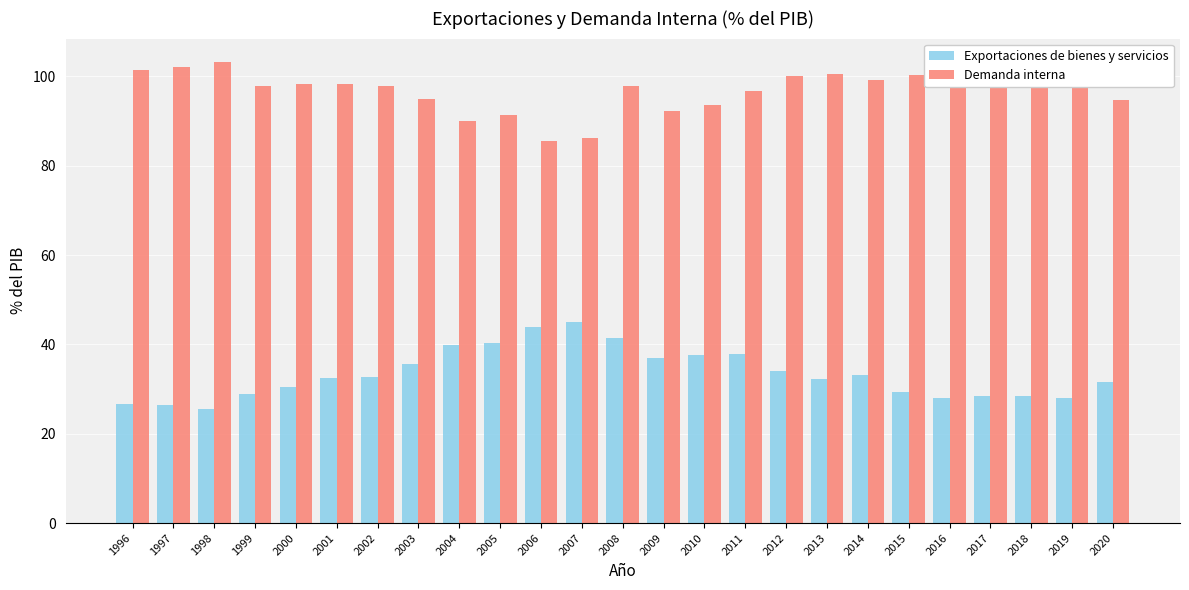

How many series are shown in this chart?

2